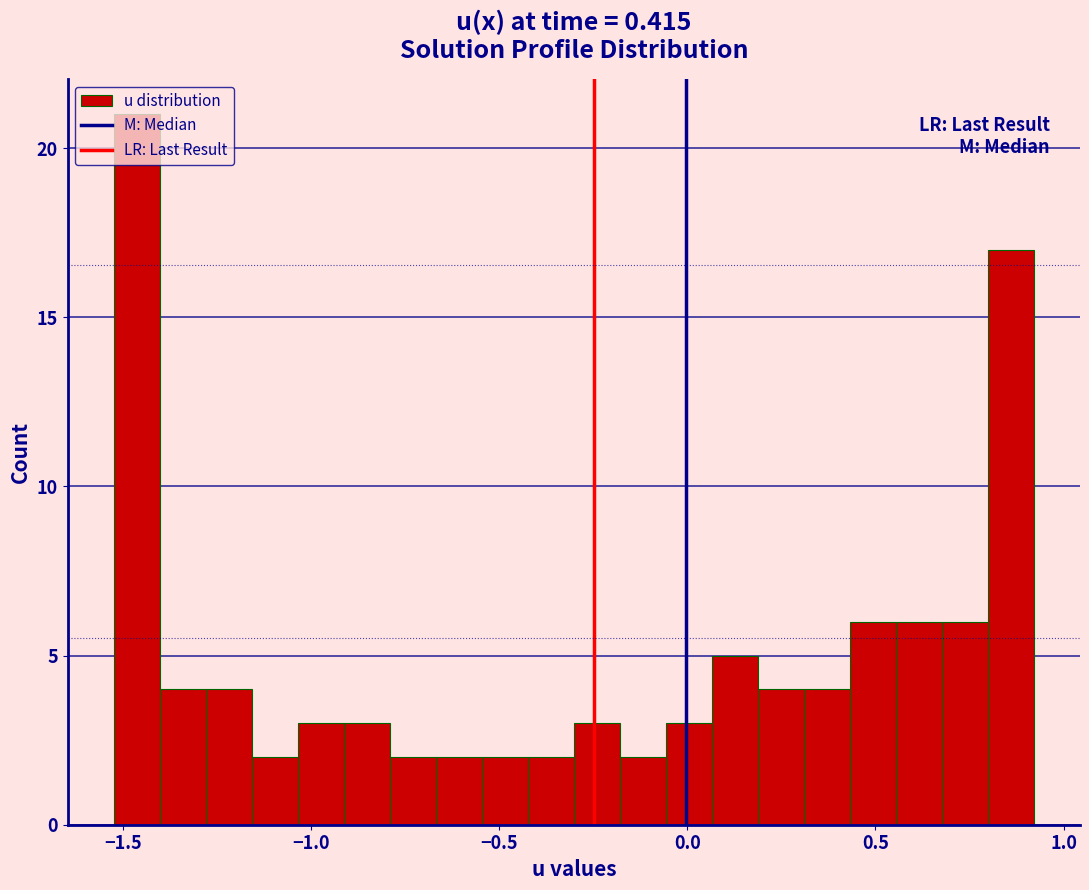

Read against the x-axis, roughly where is the centre of the tallest bar?

-1.45